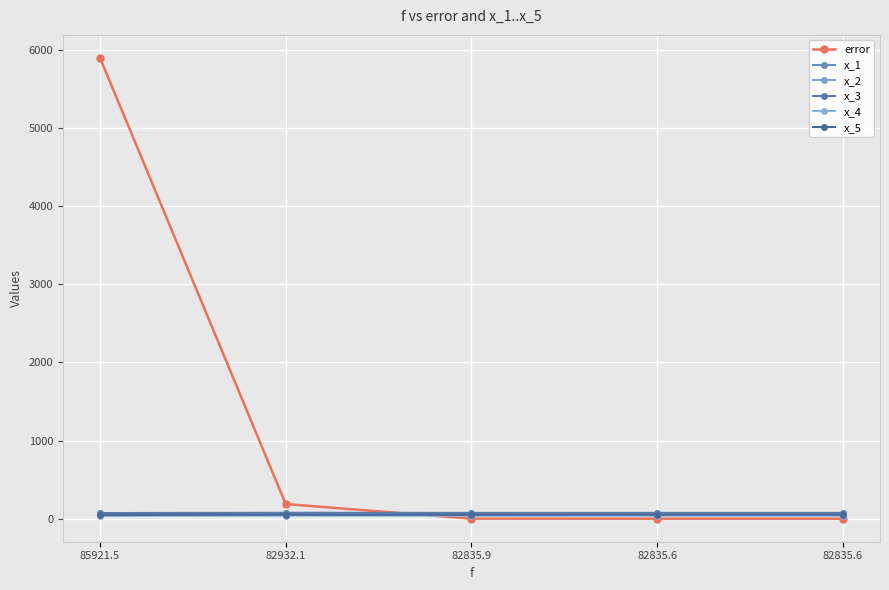

How many data points in x_5 are above 49?

4